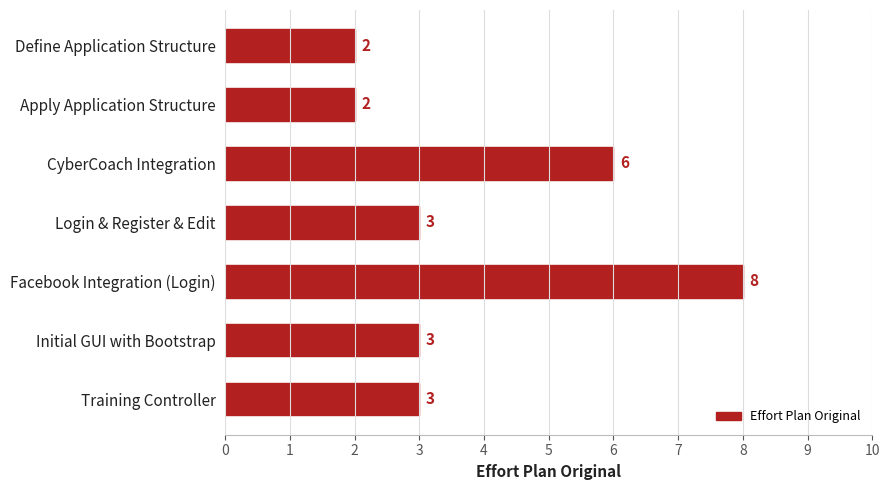

Count the number of categories in the chart.

7